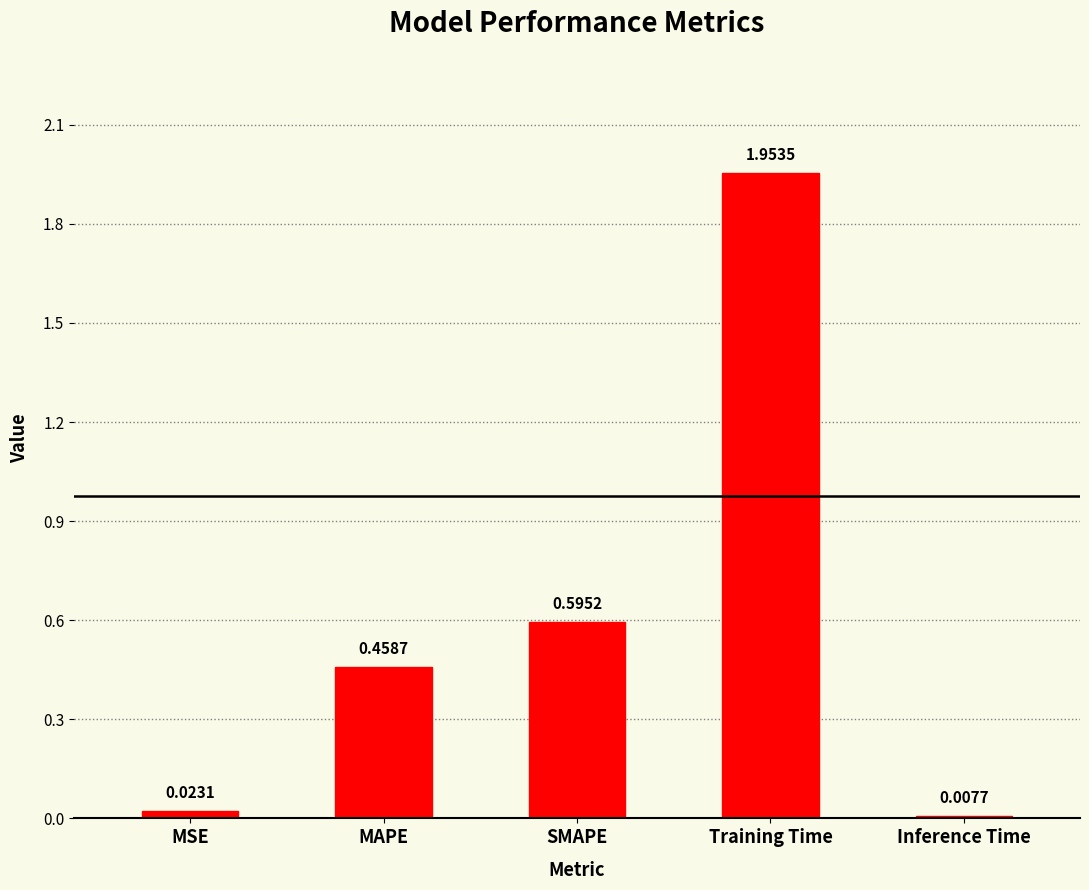

Rank the categories by value from highest to lowest.

Training Time, SMAPE, MAPE, MSE, Inference Time